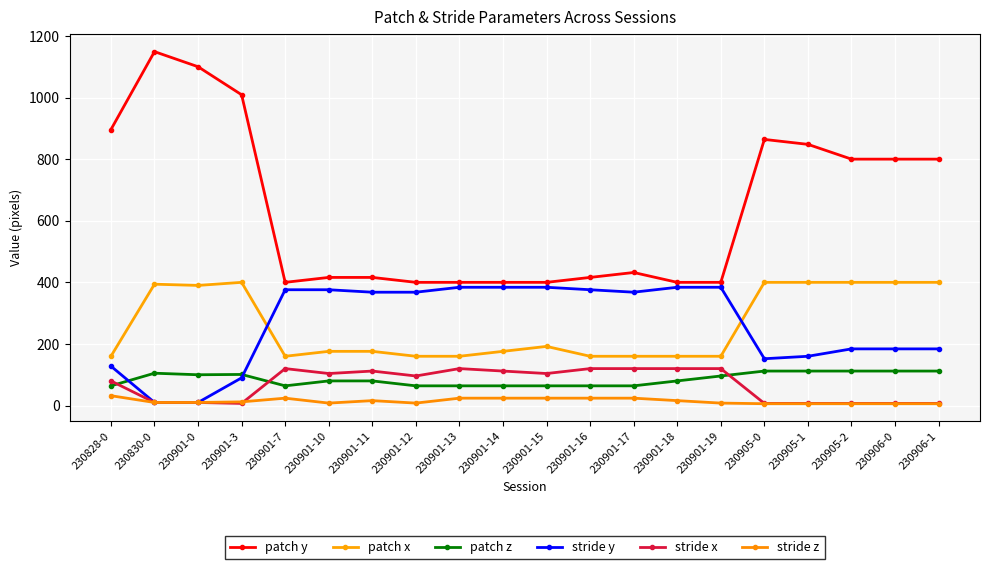

Does the chart have visible grid lines?

Yes